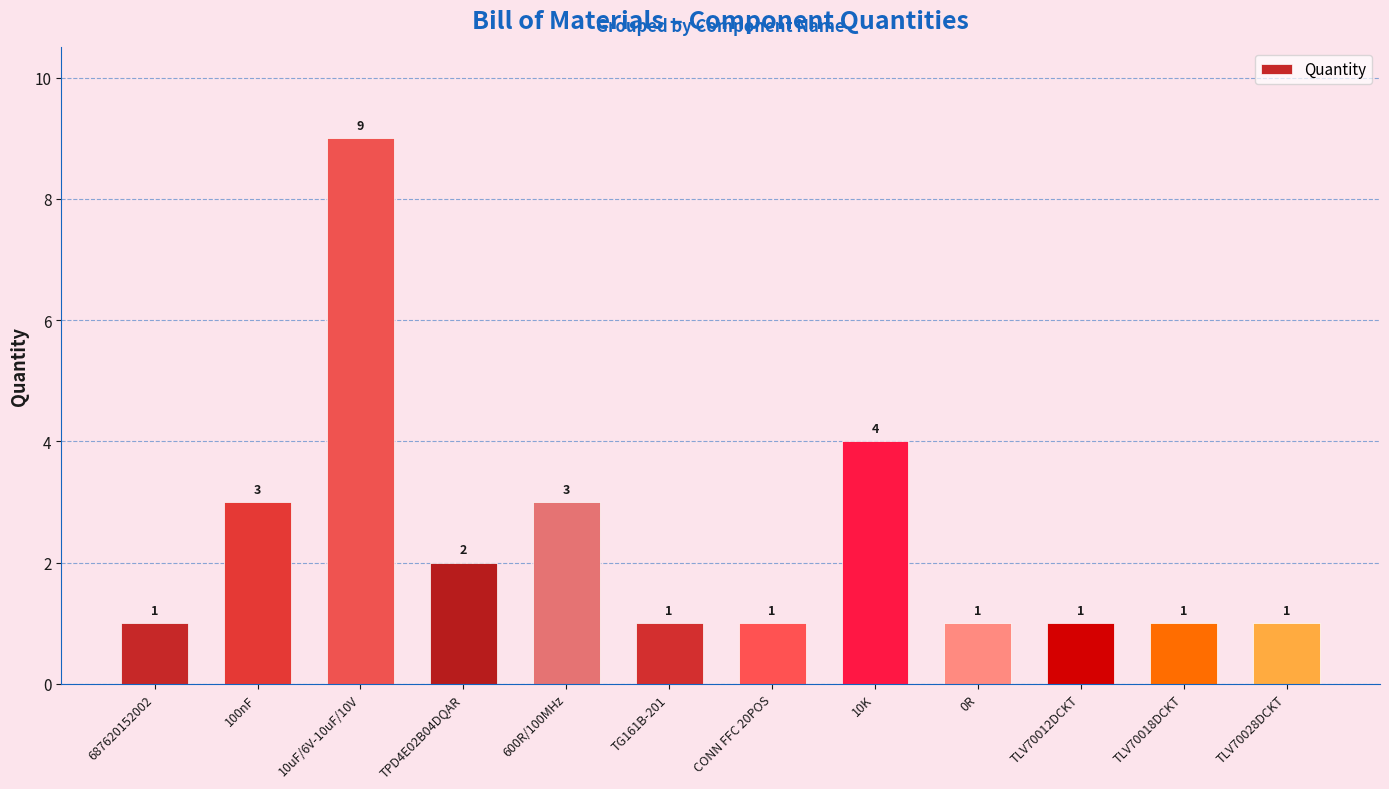

The value at TPD4E02B04DQAR is 3. True or false?

False